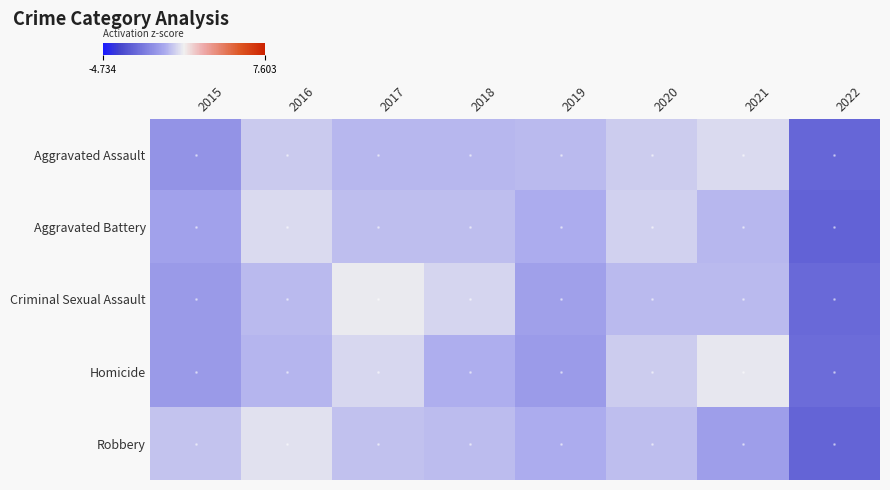

Reading left to right, extract all data points from this chart.

Aggravated Assault: 2015=-0.8	2016=0.6	2017=0.2	2018=0.2	2019=0.3	2020=0.7	2021=1.0	2022=-2.3
Aggravated Battery: 2015=-0.3	2016=1.0	2017=0.4	2018=0.4	2019=-0.0	2020=0.8	2021=0.3	2022=-2.5
Criminal Sexual Assault: 2015=-0.5	2016=0.3	2017=1.3	2018=0.9	2019=-0.4	2020=0.3	2021=0.3	2022=-2.2
Homicide: 2015=-0.6	2016=0.2	2017=0.9	2018=0.1	2019=-0.5	2020=0.7	2021=1.3	2022=-2.1
Robbery: 2015=0.5	2016=1.1	2017=0.4	2018=0.3	2019=-0.0	2020=0.4	2021=-0.4	2022=-2.4